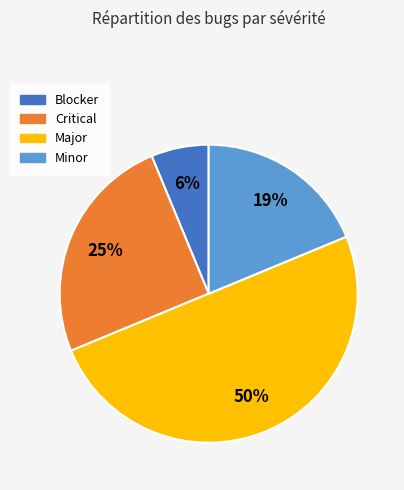

To the nearest percent, what is the average slice percentage?

25%